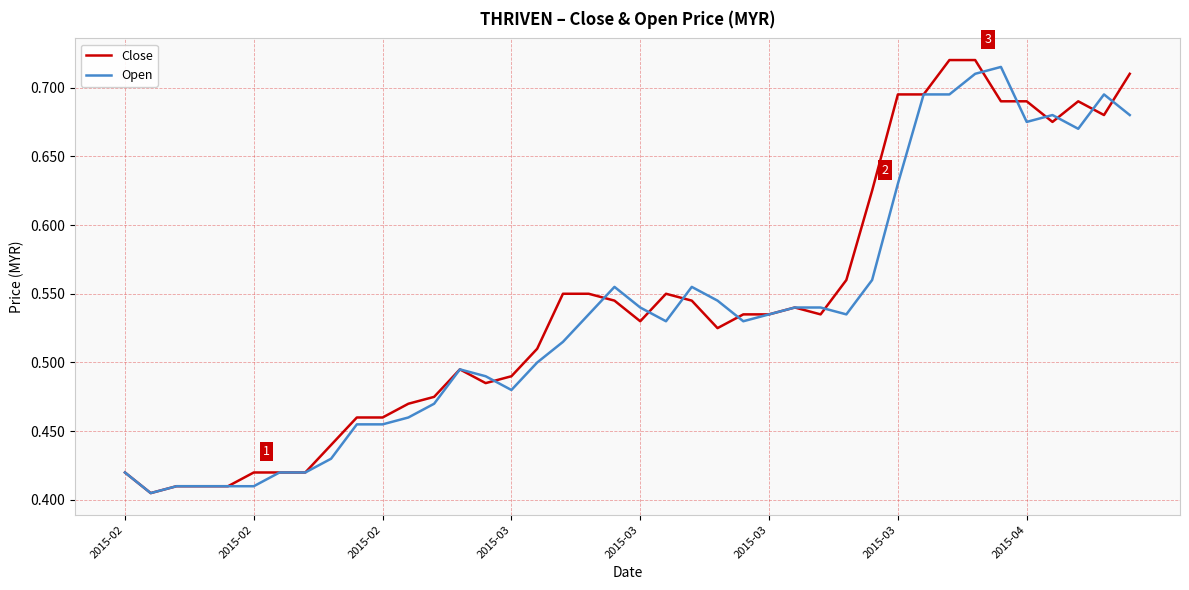

Which series has the largest range (max minus min)?

Close